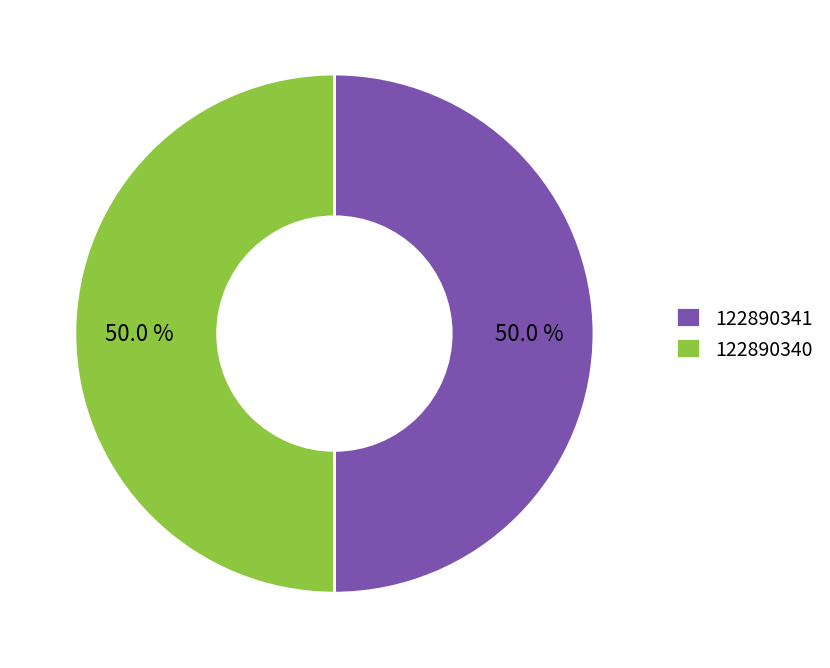

What portion of the pie excludes 122890341?

50.0%